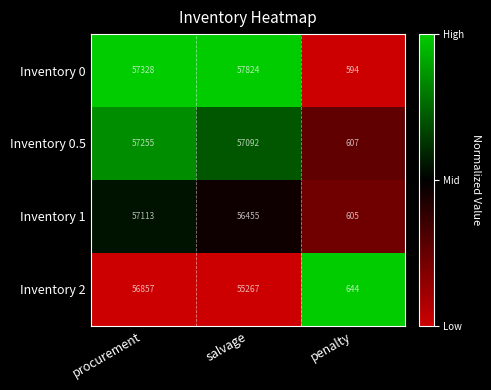

What is the average value of the Inventory 0.5 series?

38318